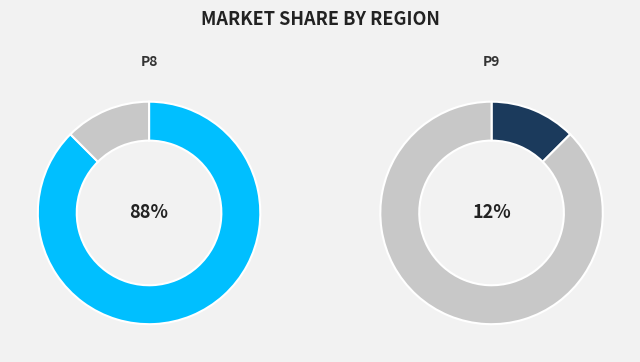

How many slices are in this pie chart?

2